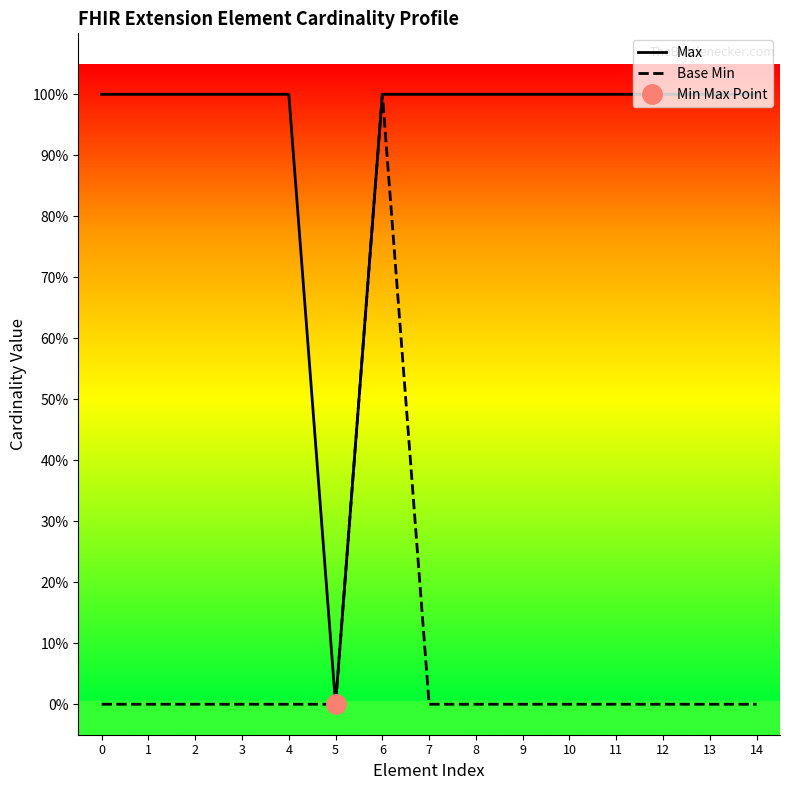

What is the value of the Max point at the 15th from the left?

1